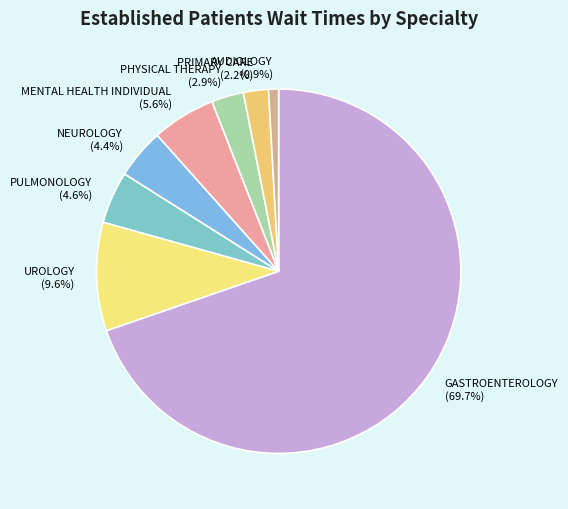

Does GASTROENTEROLOGY represent more than half of the total?

Yes